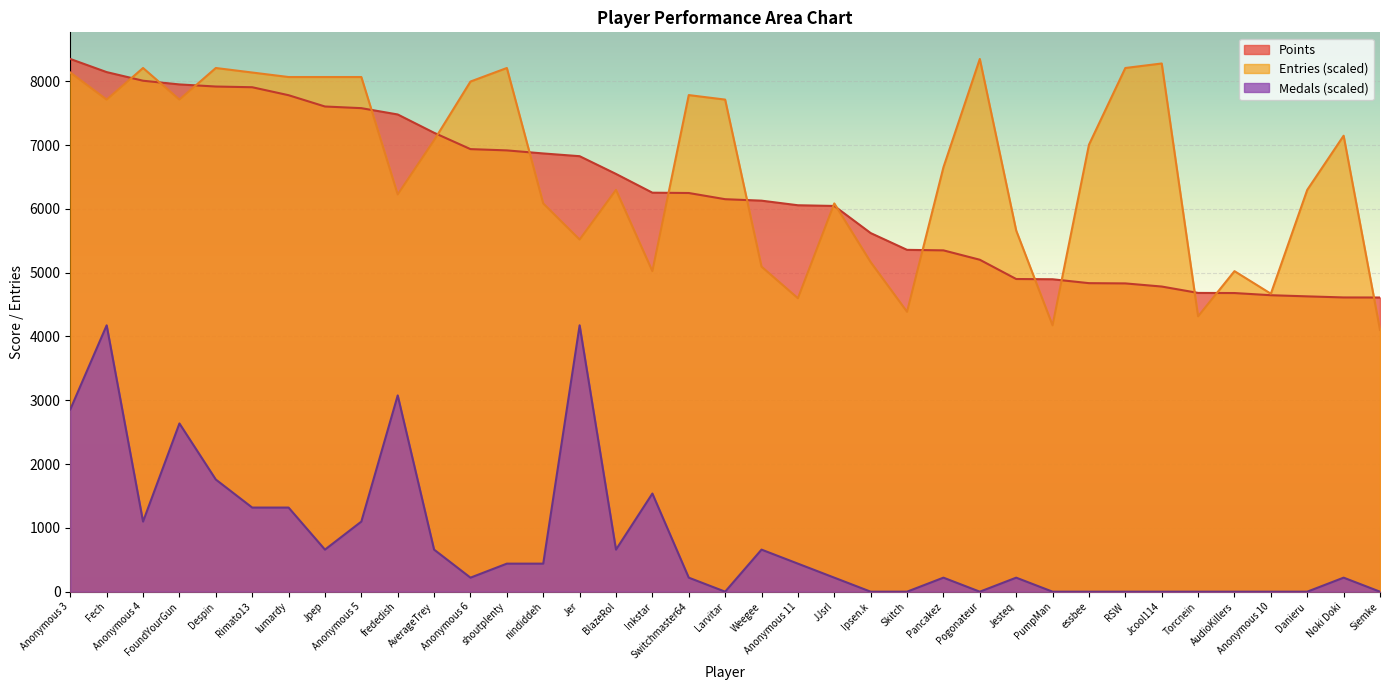

True or false: Points and Medals cross at least once.

False